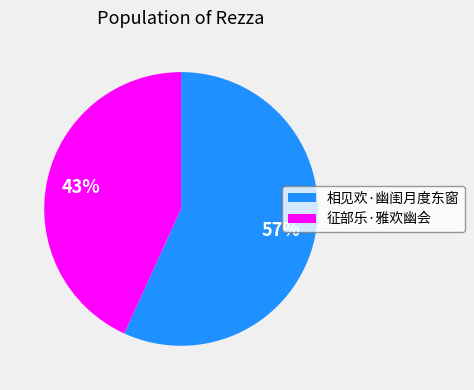

Is the sum of 征部乐·雅欢幽会 and 相见欢·幽闺月度东窗 greater than half?

Yes